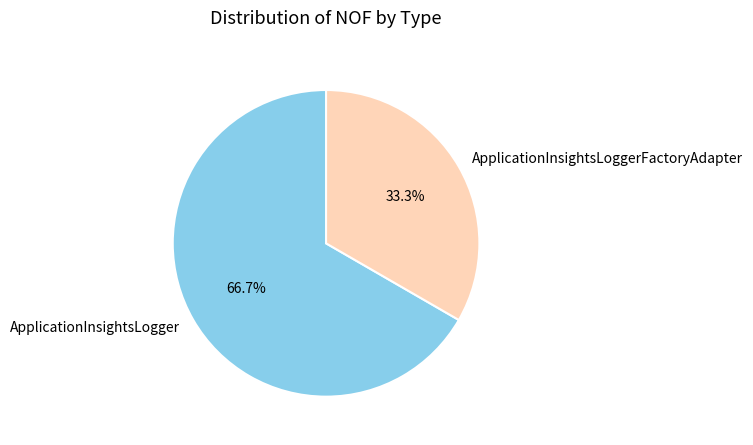

Approximately how many times larger is the value at ApplicationInsightsLogger compared to ApplicationInsightsLoggerFactoryAdapter?

2.0